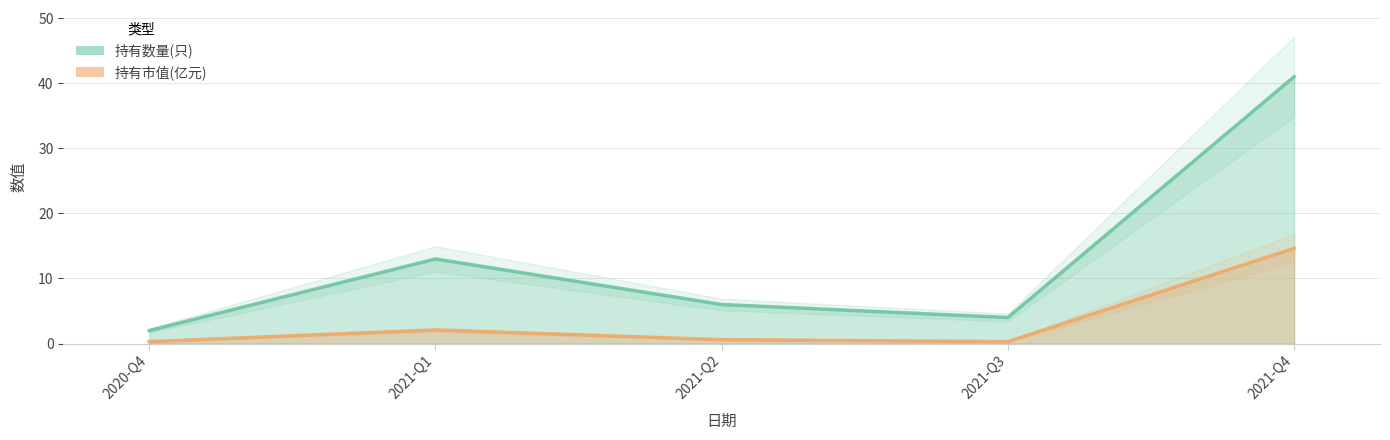

What is the difference between the 持有市值(亿元) values at 2021-Q2 and 2021-Q3?

0.3